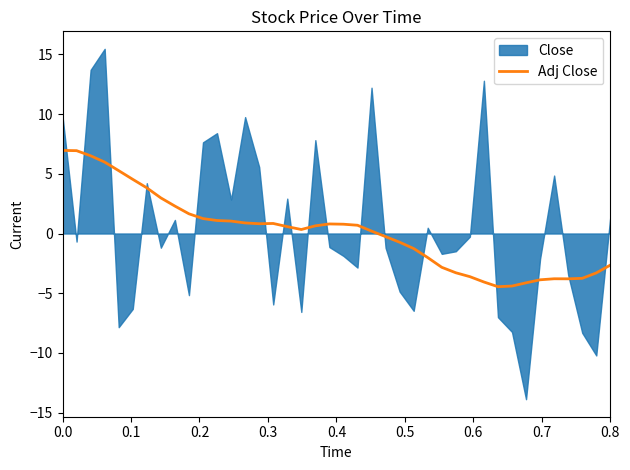

Does the chart display data point markers on the line(s)?

No